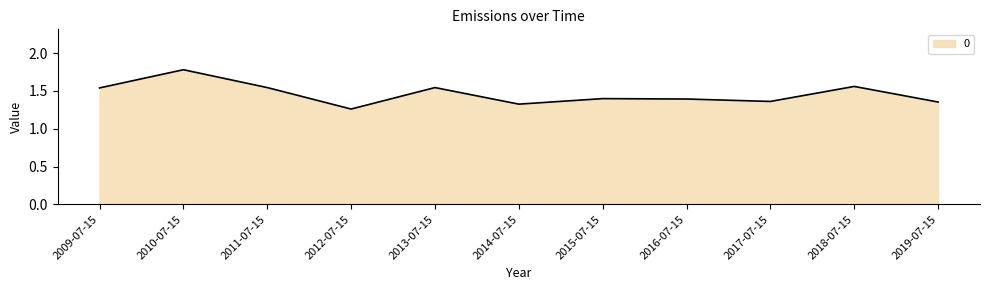

Which category has the highest value across all series?

2010-07-15